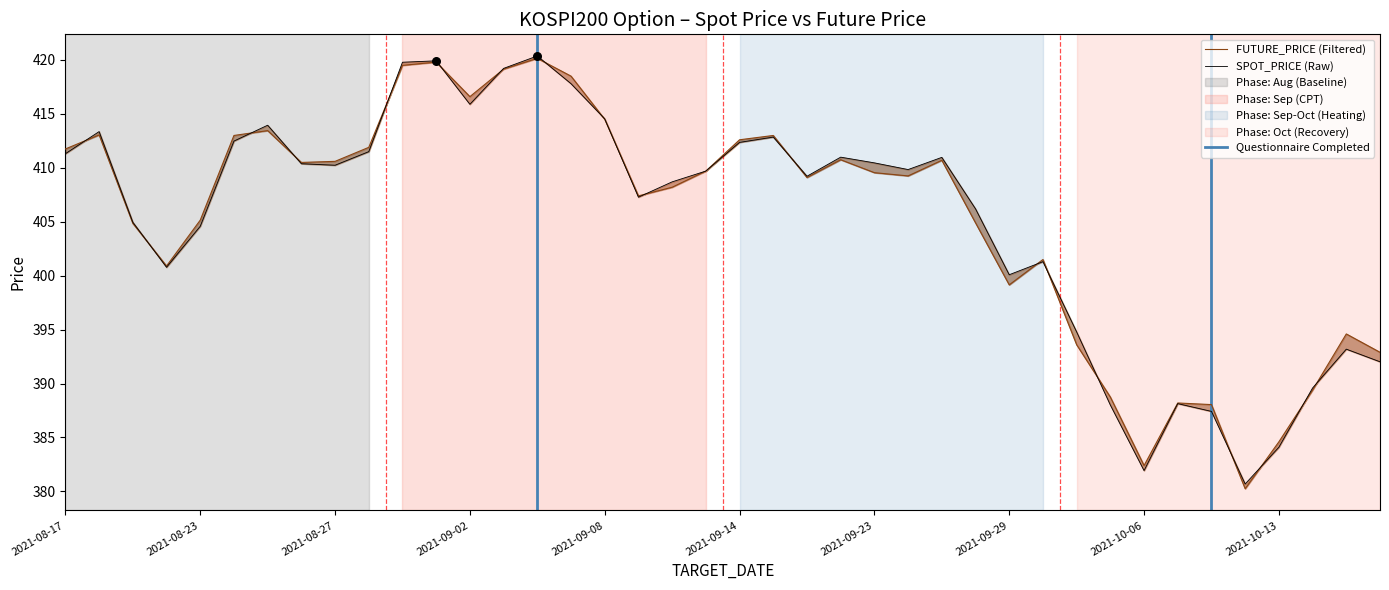

Which series contains the highest Y value?

SPOT_PRICE